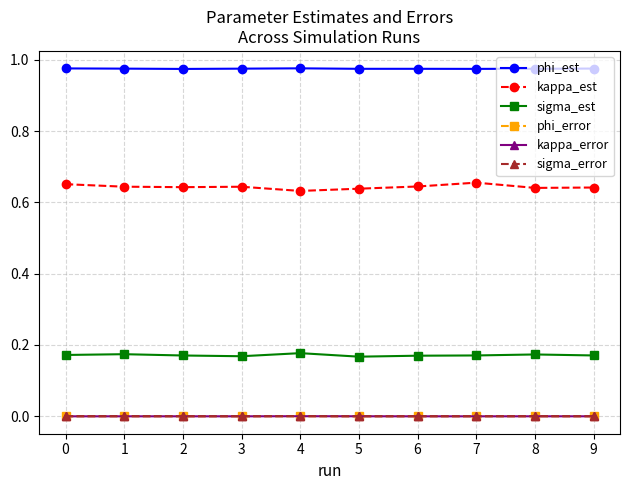

True or false: kappa_error has more than 1 interior local peaks.

True